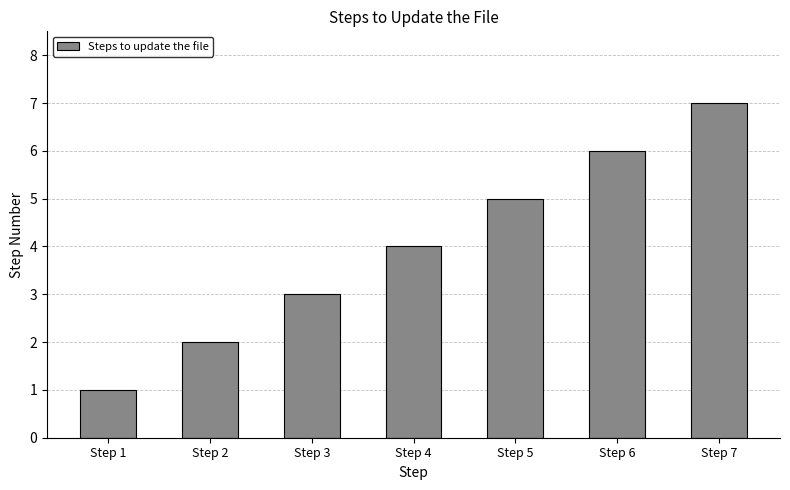

What is the value of the 4th bar from the left?

4